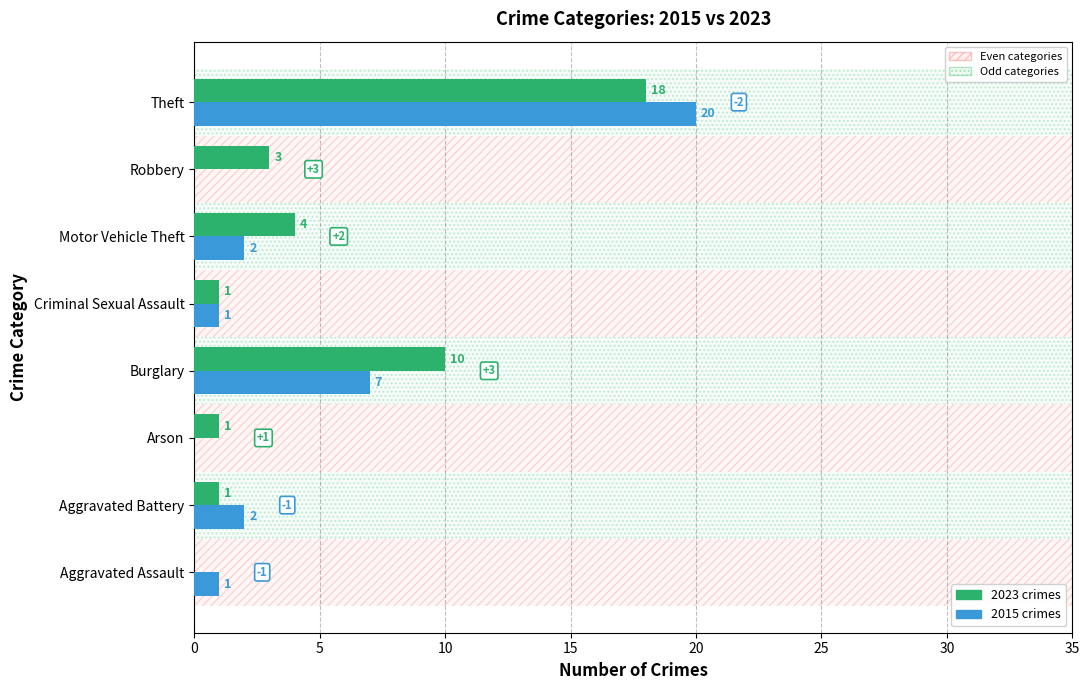

What is the total value across all series at Aggravated Battery?

3